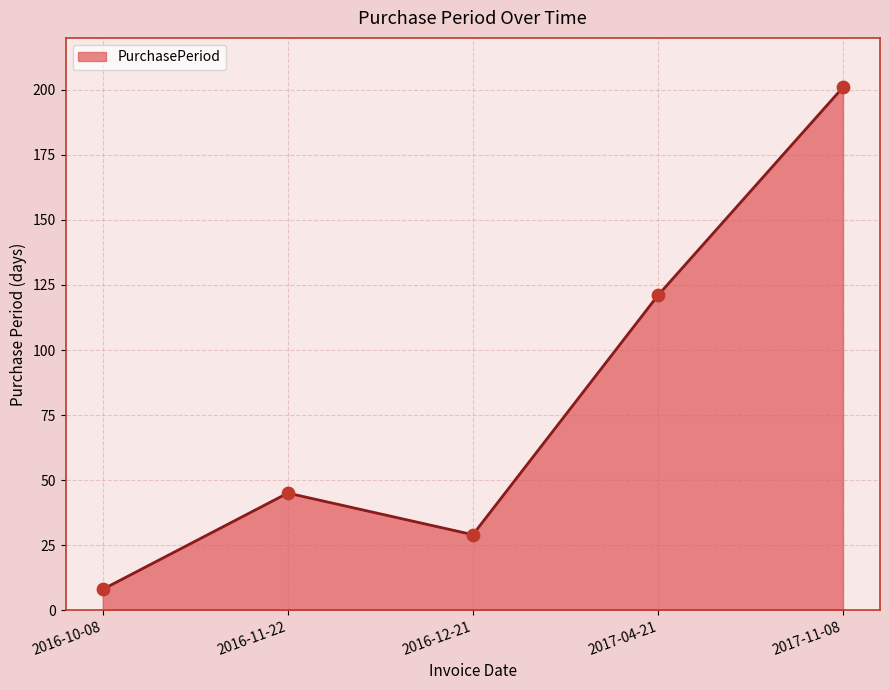

Approximately how many times larger is the value at 2017-04-21 compared to 2016-11-22?

2.7